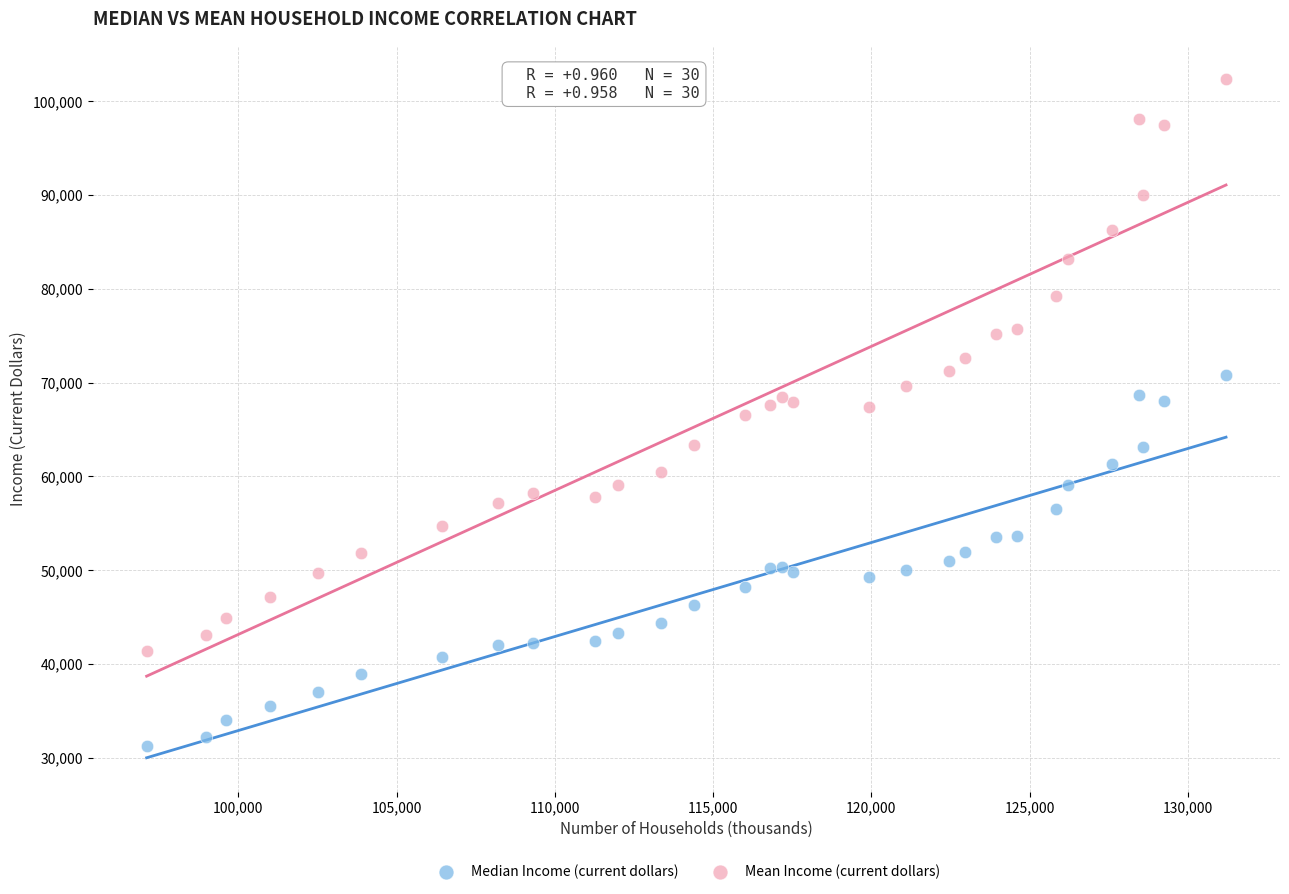

Which series reaches the maximum Y coordinate?

Mean Income (current dollars)